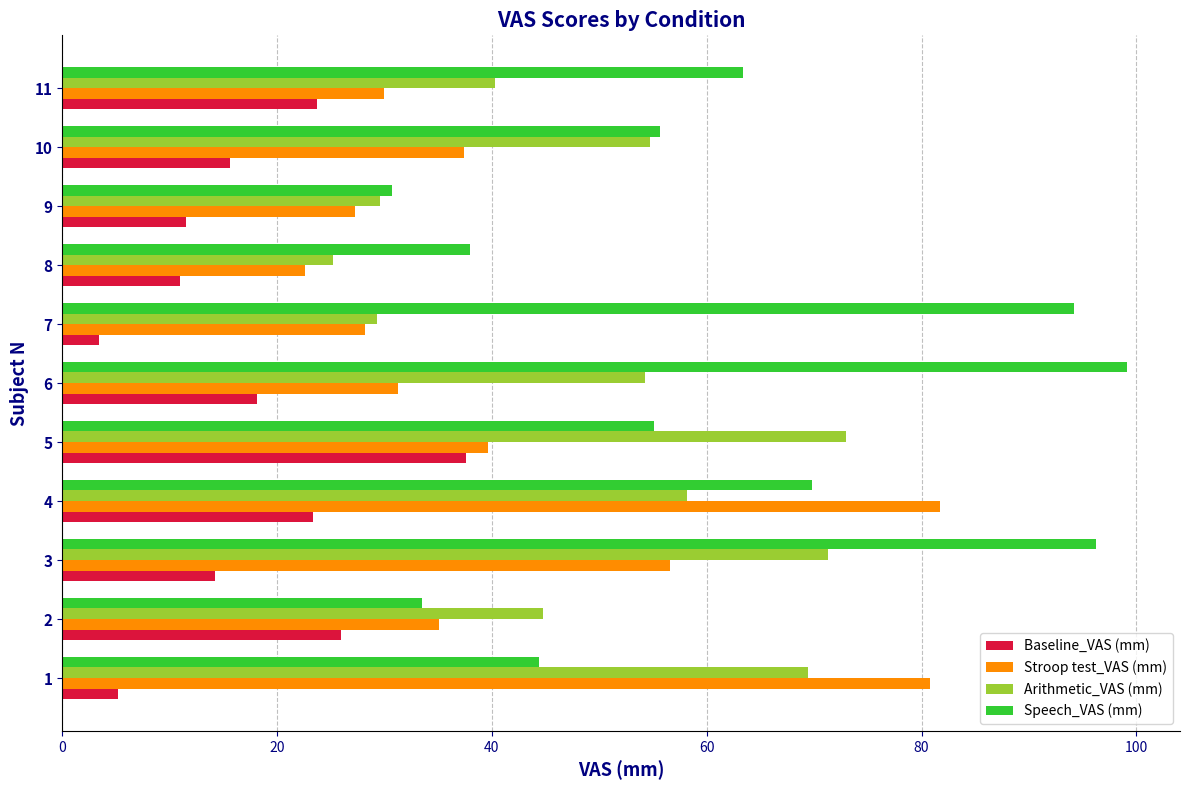

At 11, list the series in order from largest to smallest.

Speech_VAS (mm), Arithmetic_VAS (mm), Stroop test_VAS (mm), Baseline_VAS (mm)